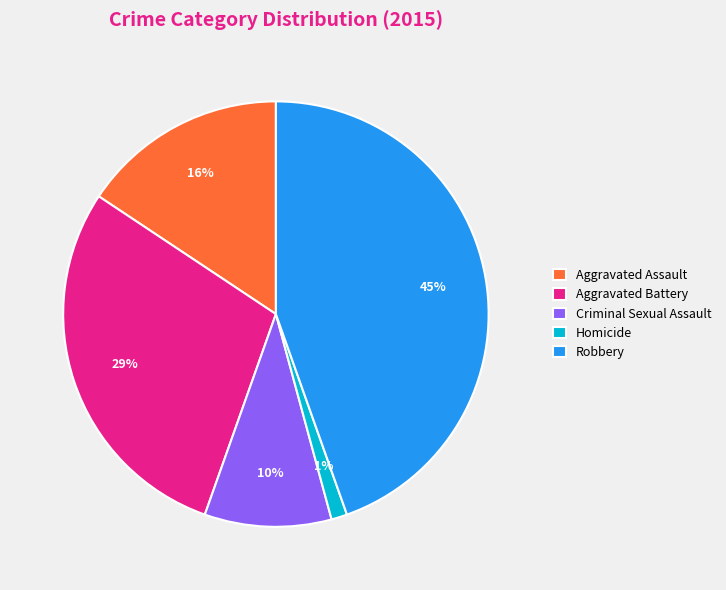

To the nearest percent, what portion does Criminal Sexual Assault represent?

10%